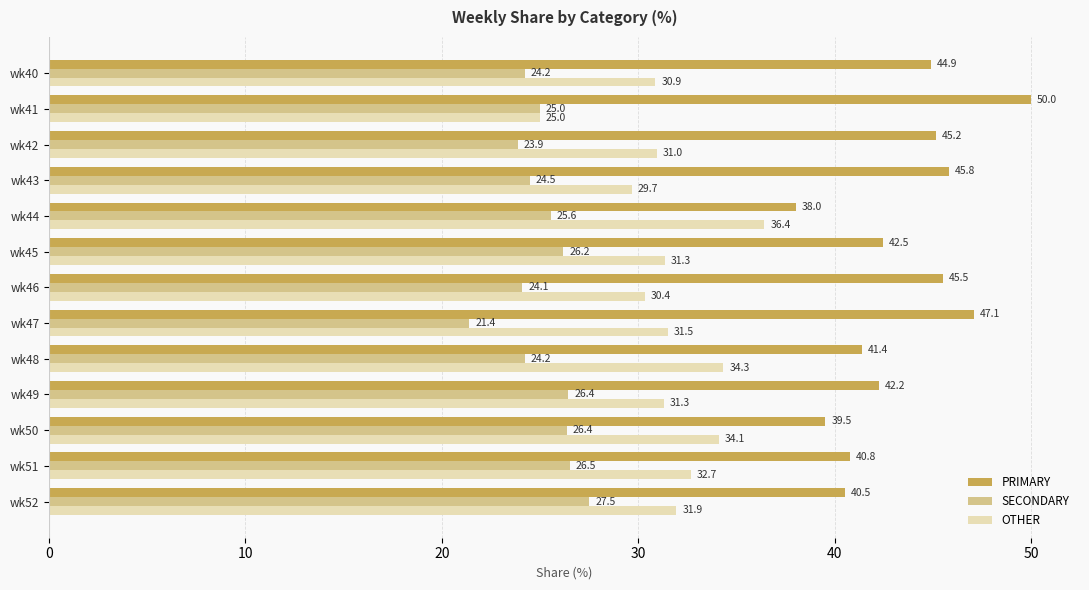

True or false: PRIMARY has a value of 44.9 at wk40.

True